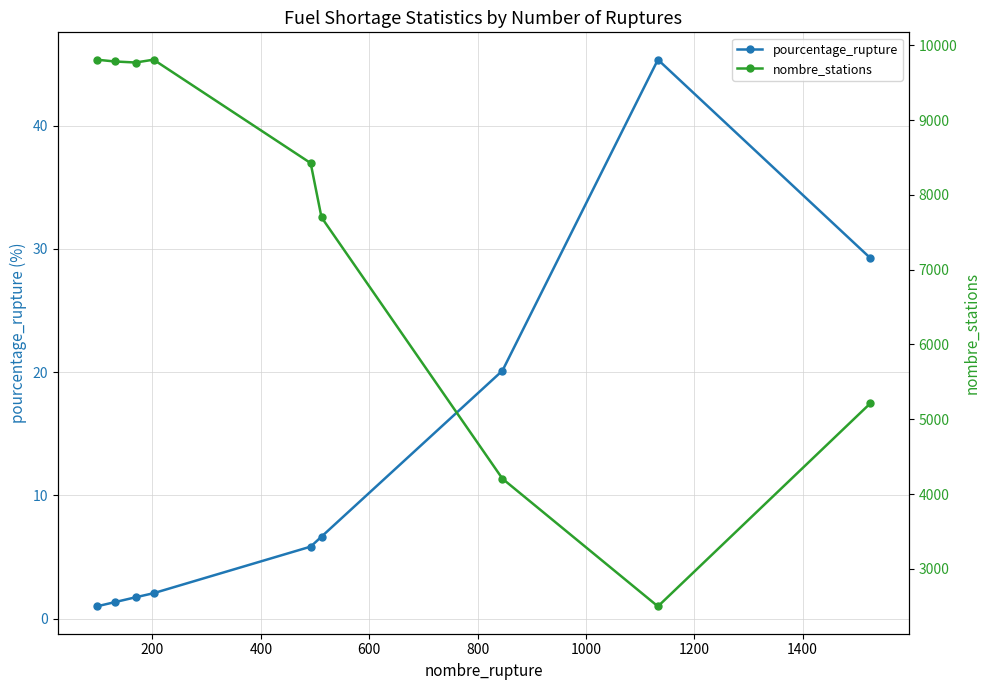

What is the lowest value of the pourcentage_rupture series?

1.0